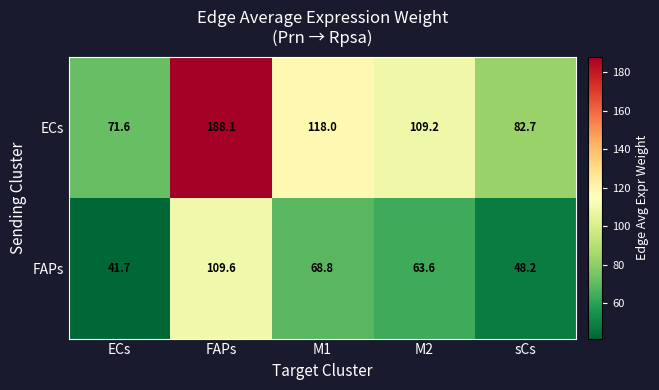

At how many categories does at least one series exceed 78?

4